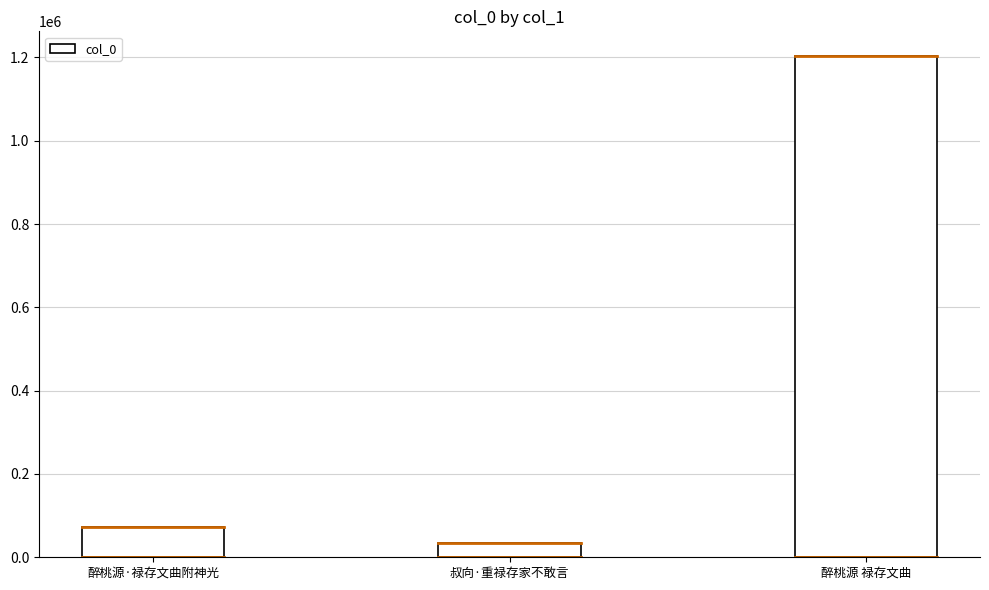

What is the sum of the values at 叔向·重禄存家不敢言 and 醉桃源·禄存文曲附神光?

105455